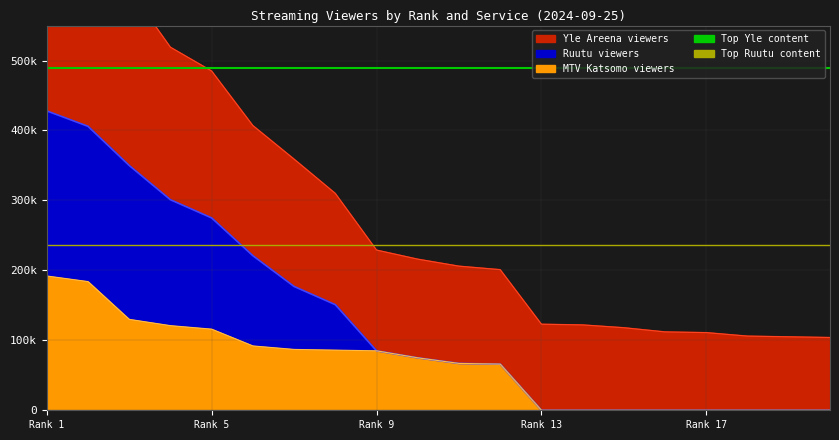

What is the spread (max minus min) of values at Rank 1?

253000